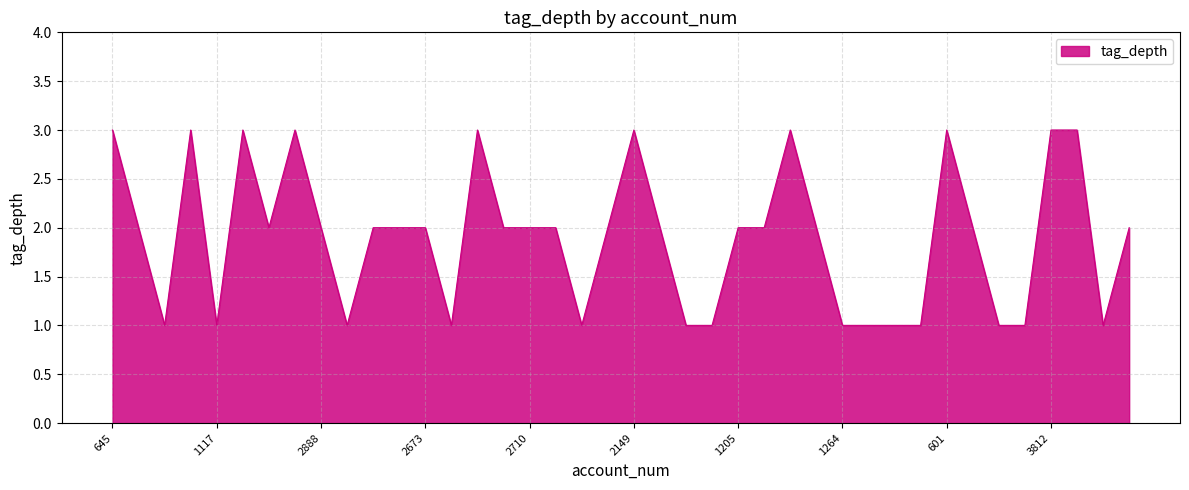

What is the greatest value displayed?

3